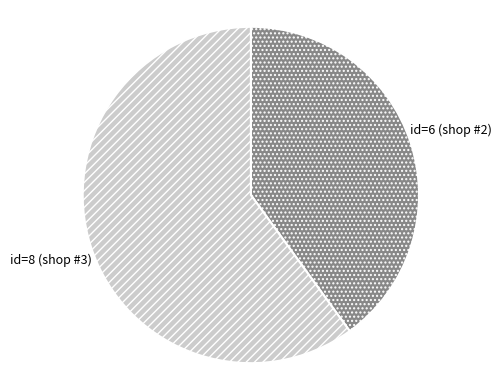

Combined, do id=6 (shop #2) and id=8 (shop #3) account for over 50%?

Yes